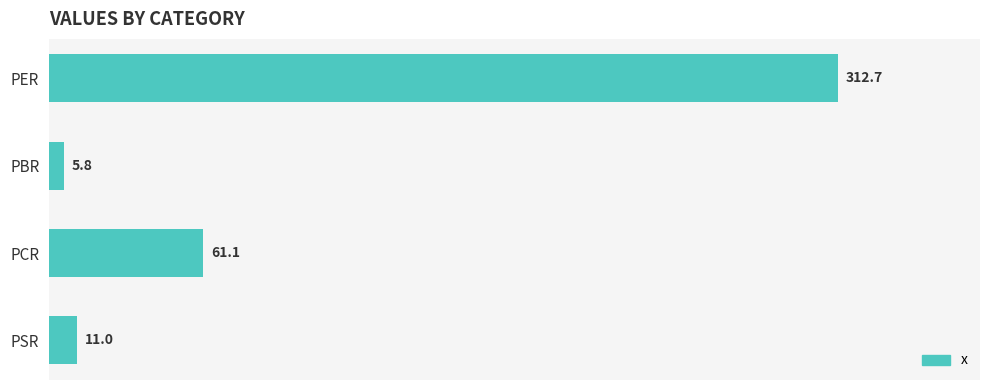

What is the average value?

97.6